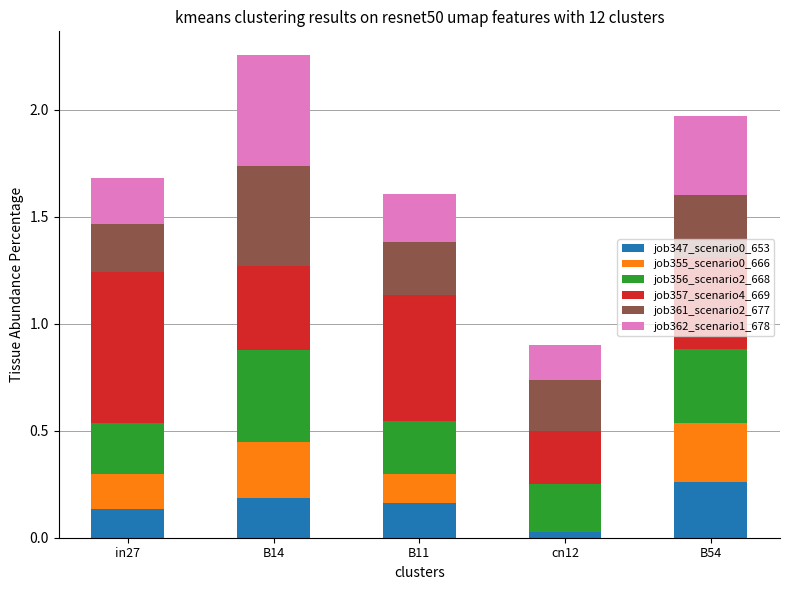

What is the total value across all series at in27?

1.7